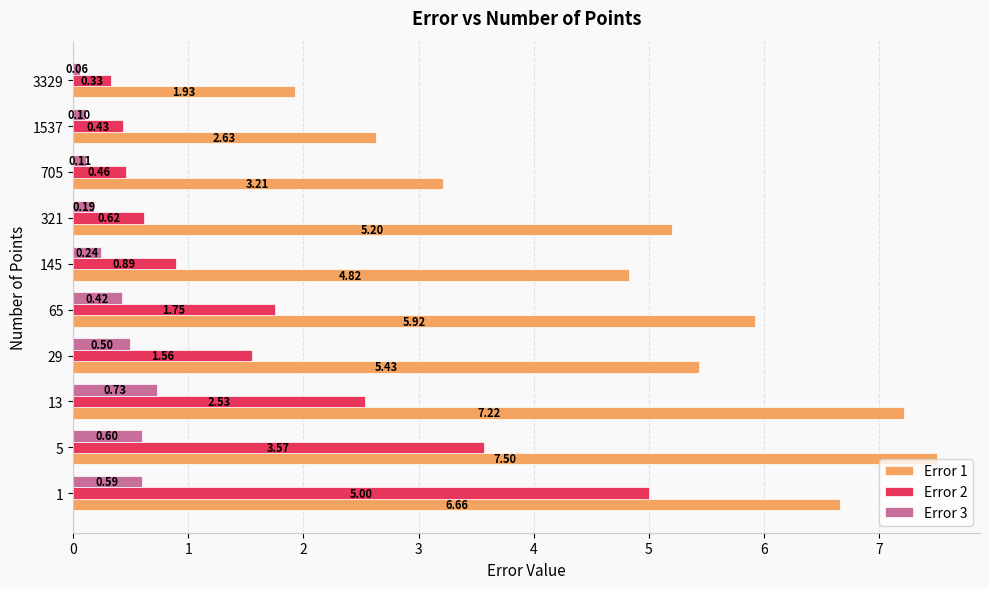

Rank the series by their average value, from highest to lowest.

Error 1, Error 2, Error 3